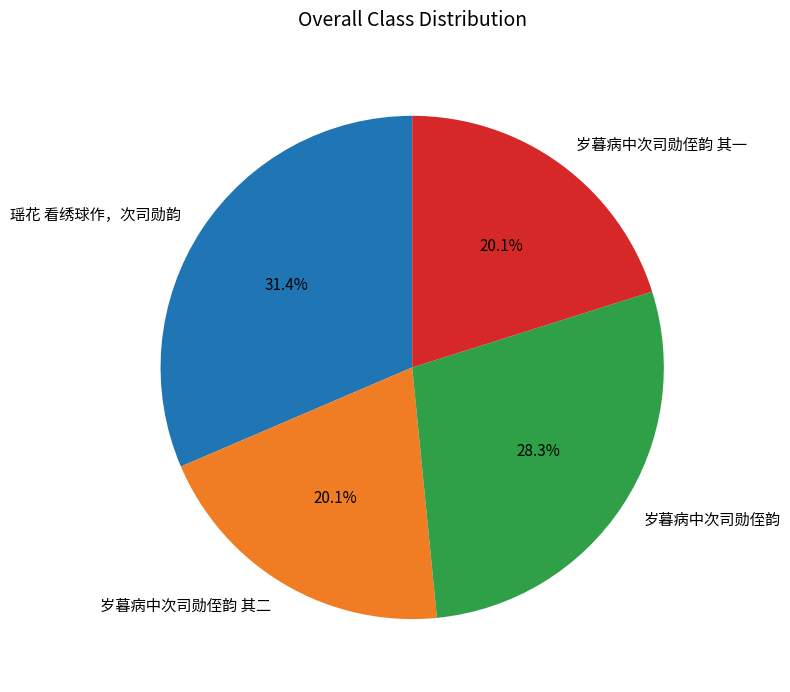

What is the largest slice in the pie chart?

瑶花 看绣球作，次司勋韵